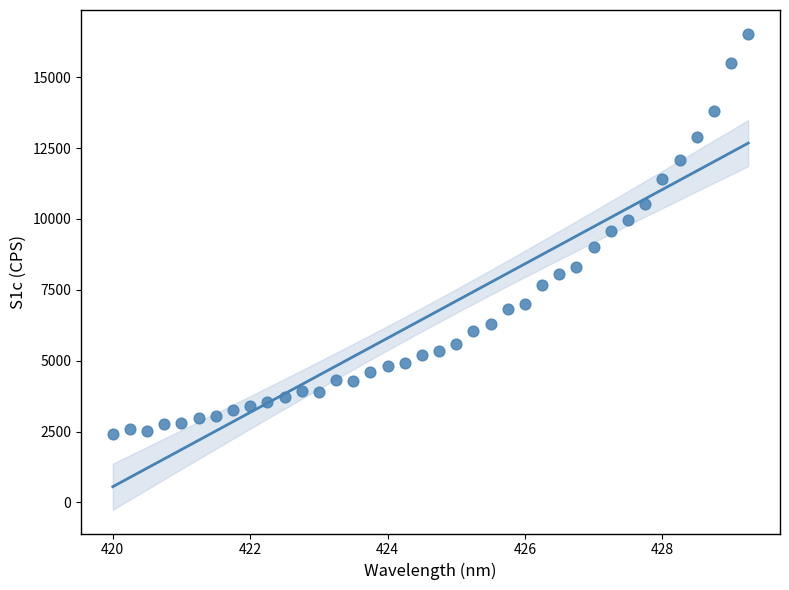

What is the range of Y values (max minus min)?

14132.8